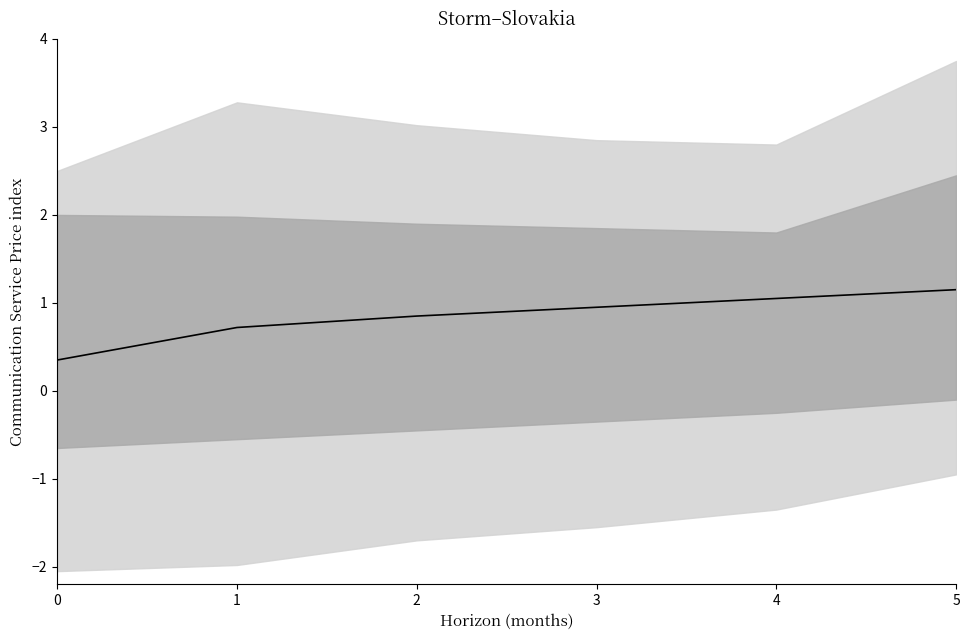

True or false: there are more than 2 points higher than both neighbors.

False